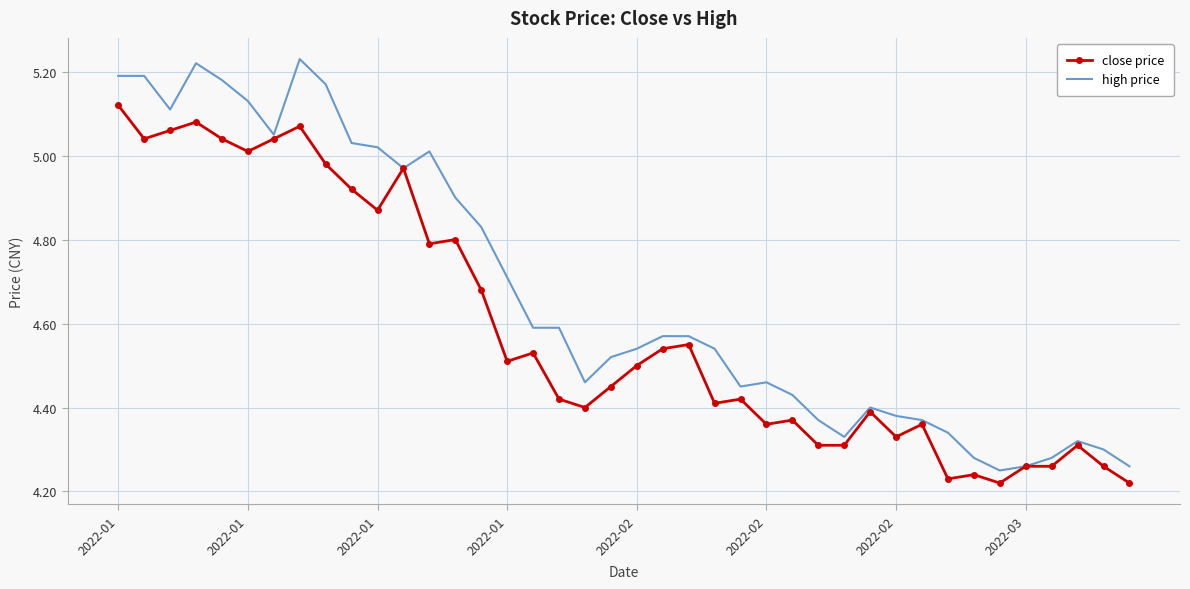

What is the difference between the second highest and minimum values in the close price series?

0.9